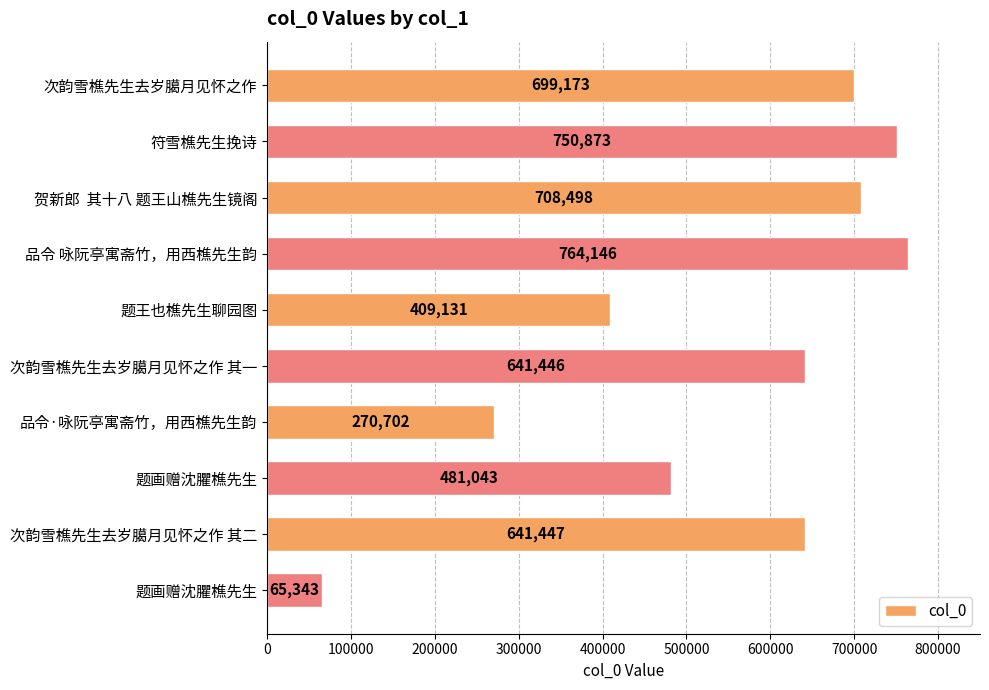

What is the sum of all values?

5431802